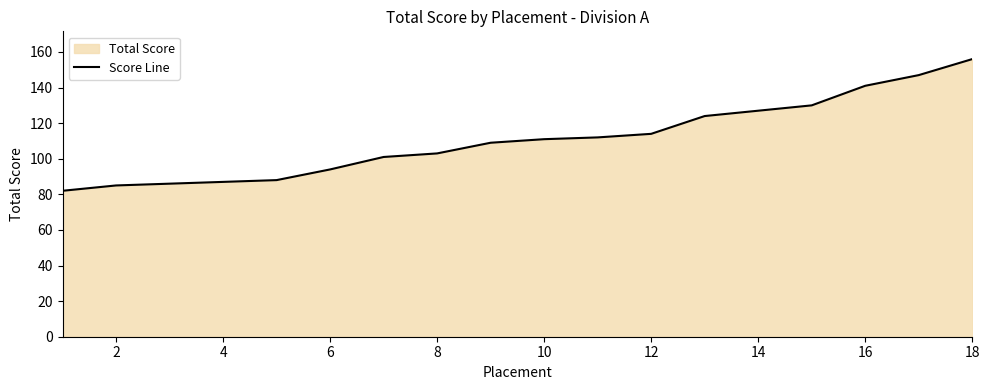

What is the sum of all values?

1997